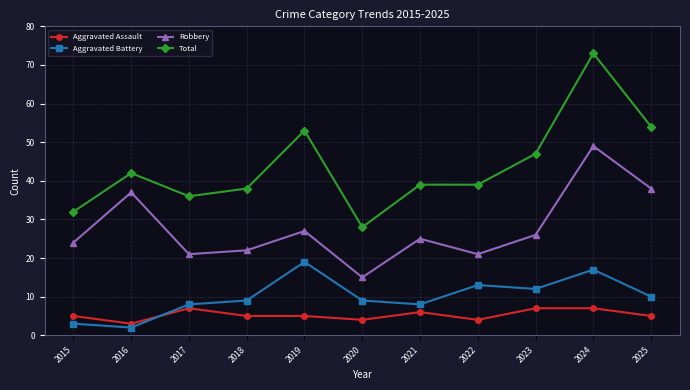

What is the value of the Aggravated Battery point at the 5th from the left?

19